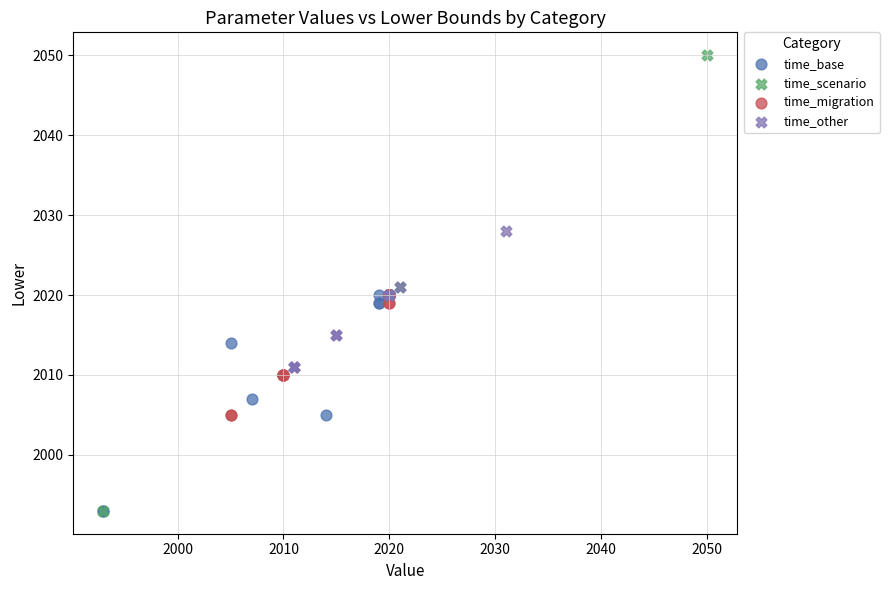

Which series has the widest spread of Y values?

time_scenario